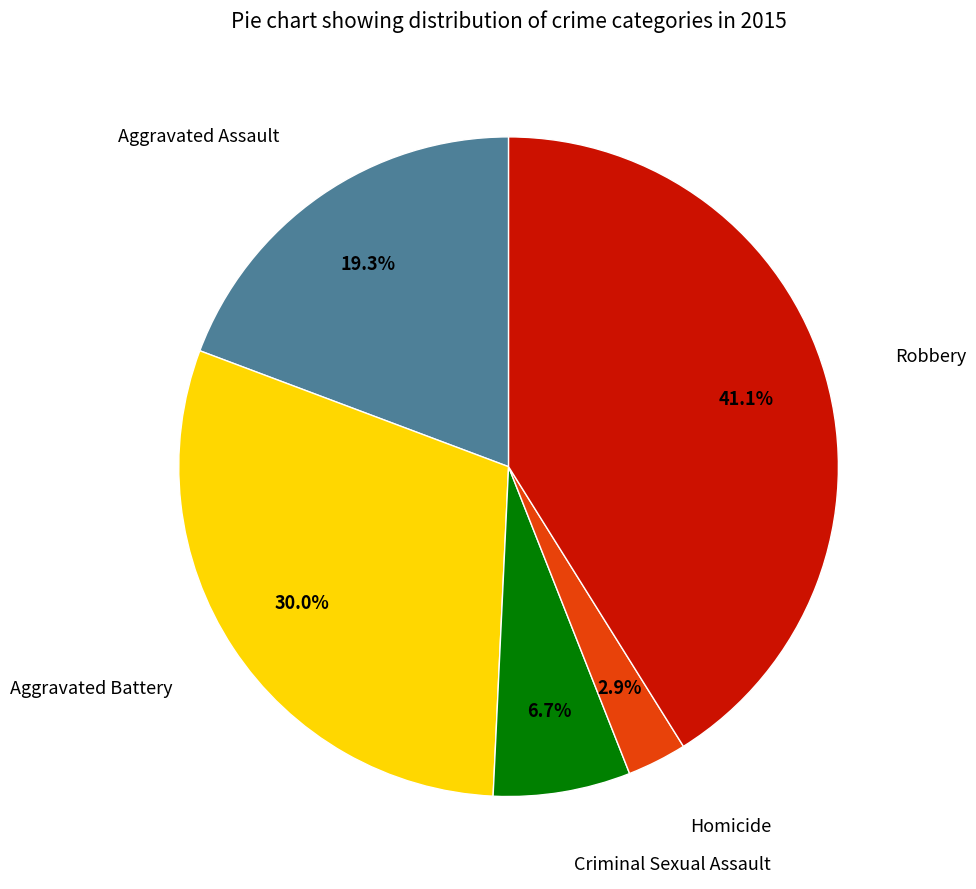

Count the number of slices in the pie.

5